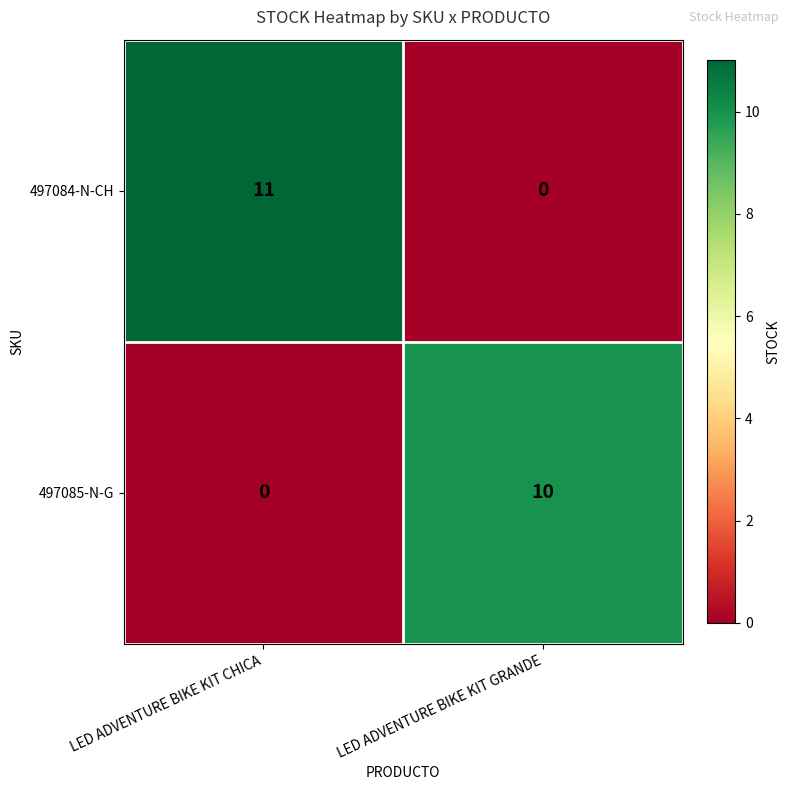

At LED ADVENTURE BIKE KIT CHICA, list the series in order from largest to smallest.

497084-N-CH, 497085-N-G